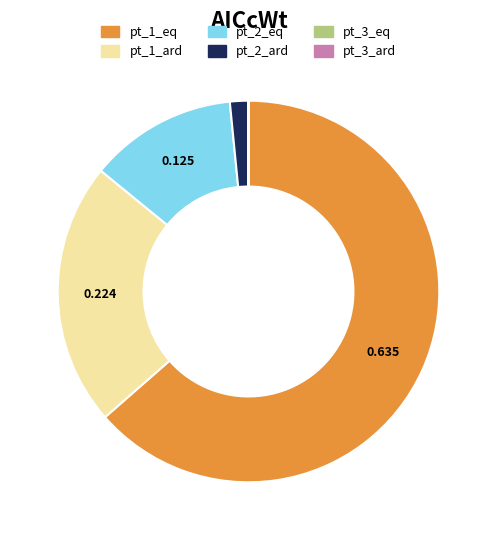

Between pt_2_ard and pt_1_ard, which is larger?

pt_1_ard